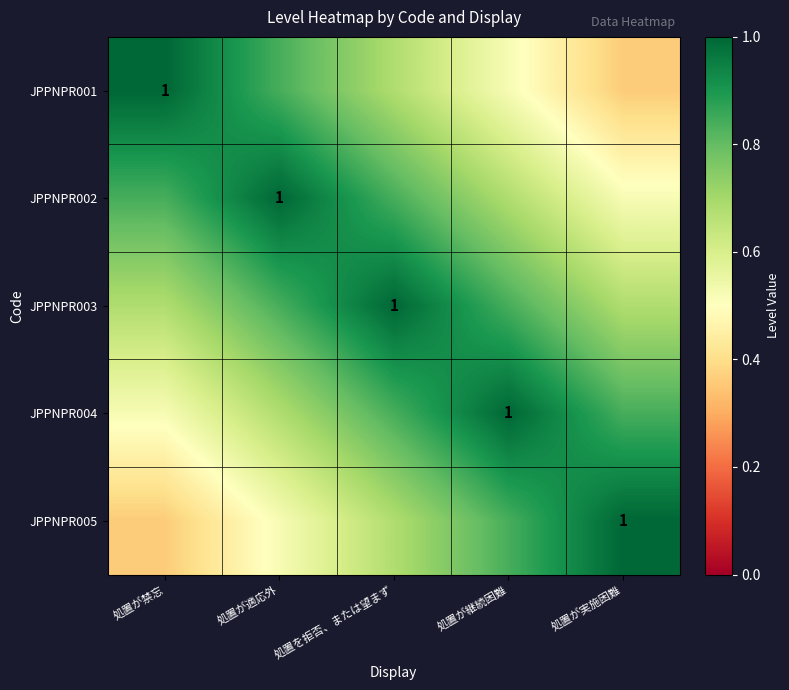

What is the greatest value displayed?

1.0